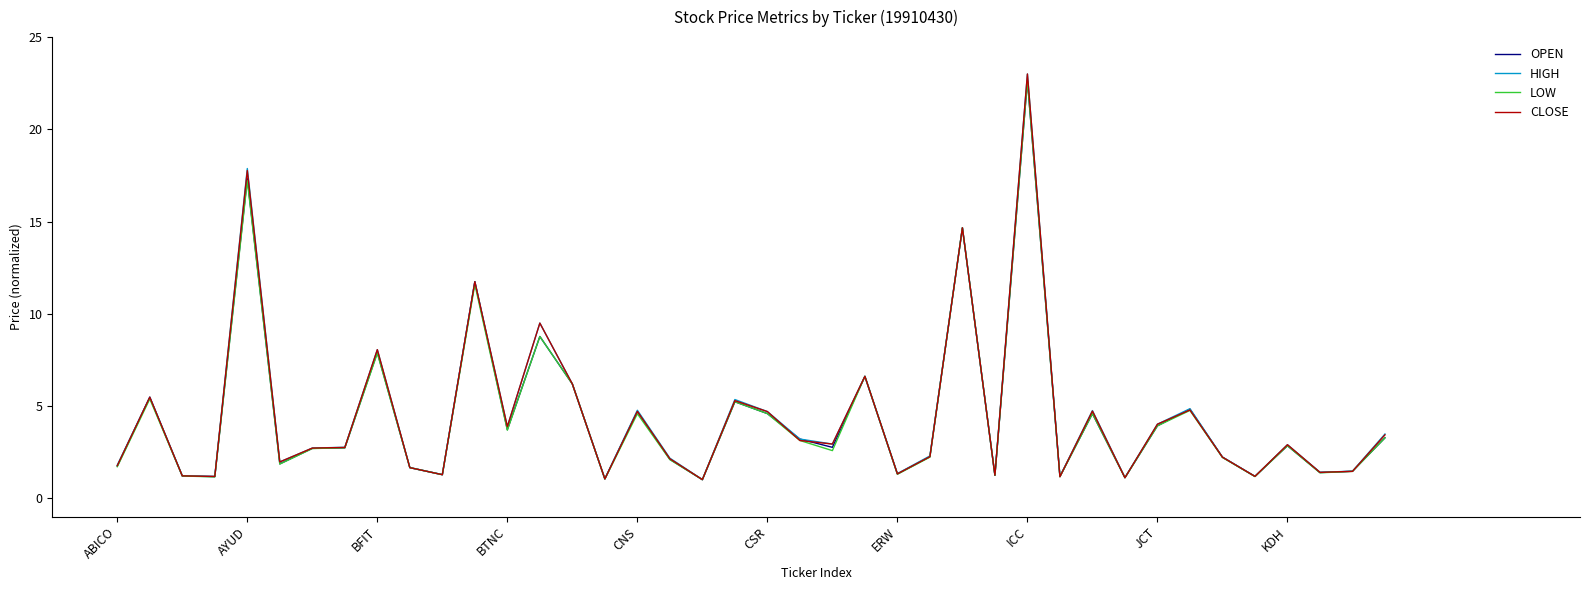

What is the maximum value shown in the chart?

23.0